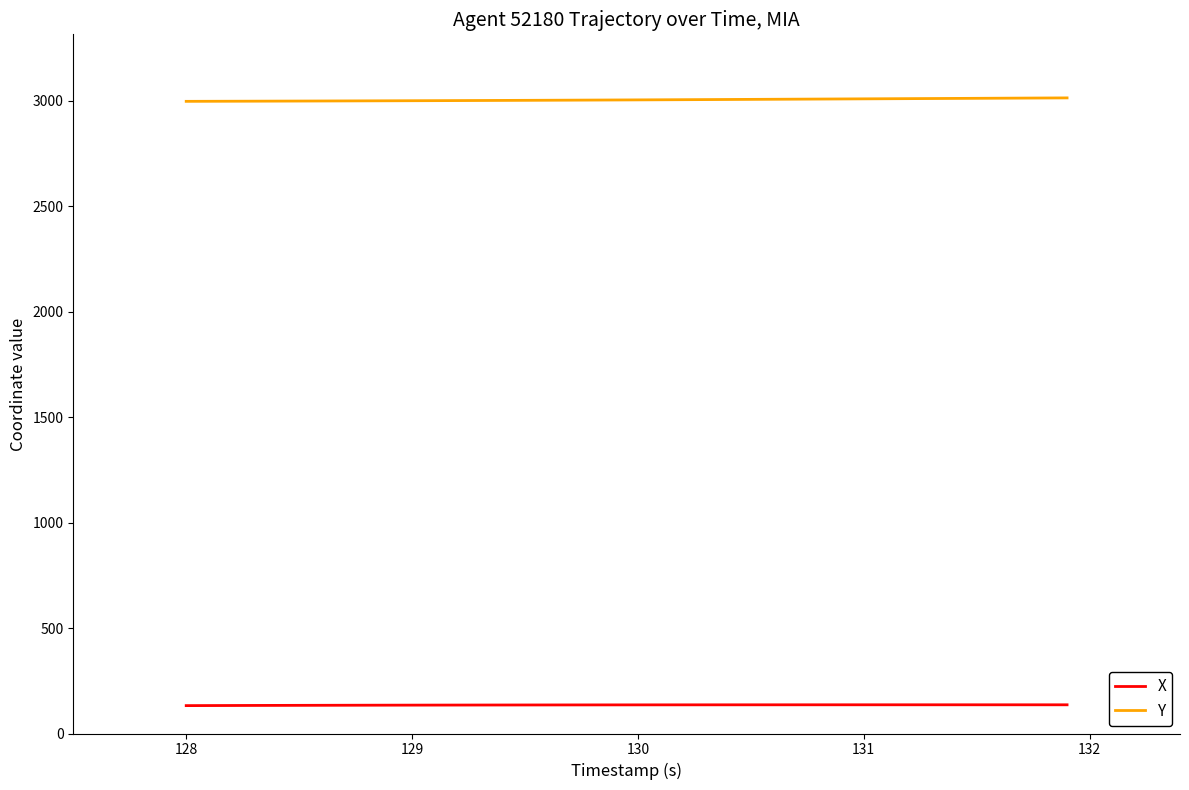

What is the average value of the Y series?

3003.8